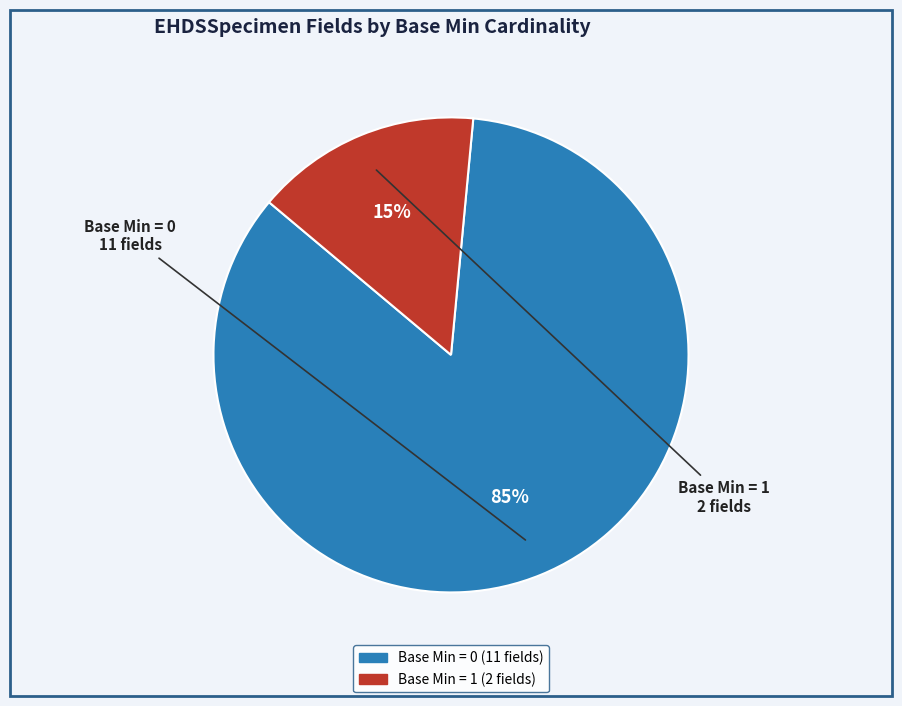

To the nearest percent, what is the average slice percentage?

50%